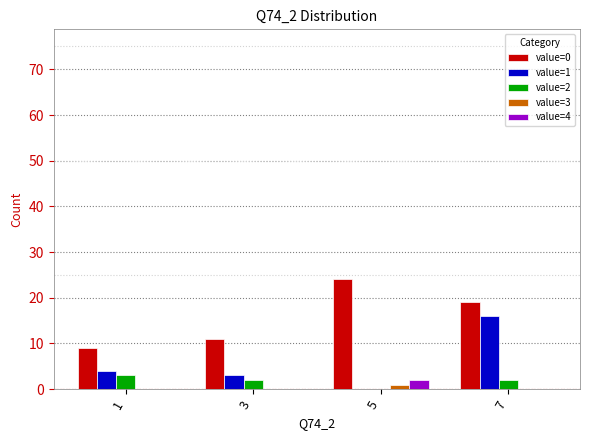

Which series has the largest total across all categories?

value=0